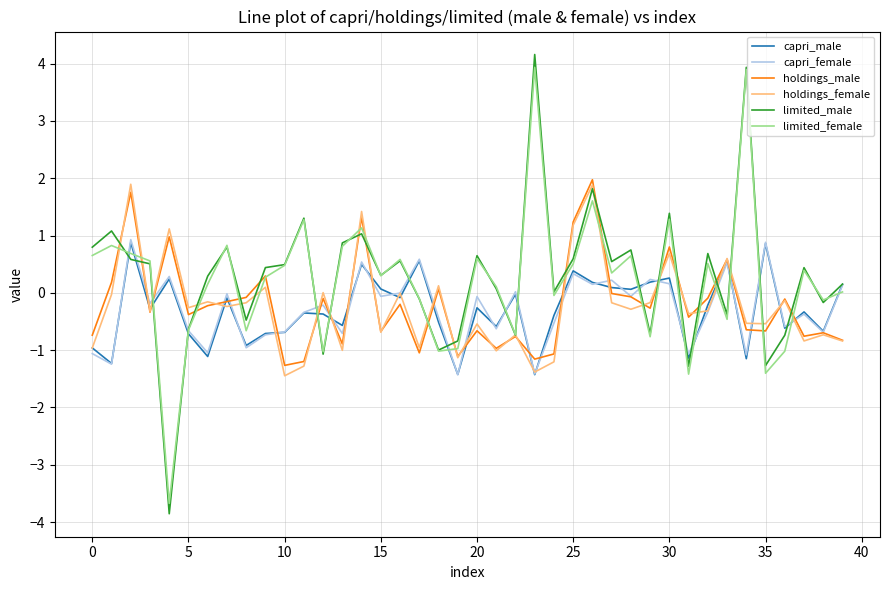

What are all the series names shown in the legend?

capri_male, capri_female, holdings_male, holdings_female, limited_male, limited_female